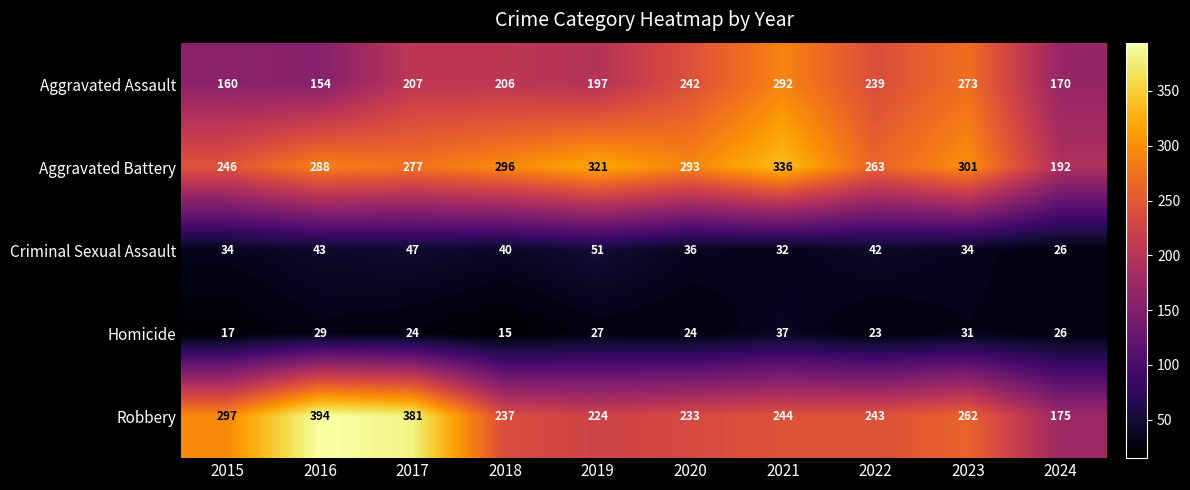

What is the difference between the Robbery values at 2015 and 2023?

35